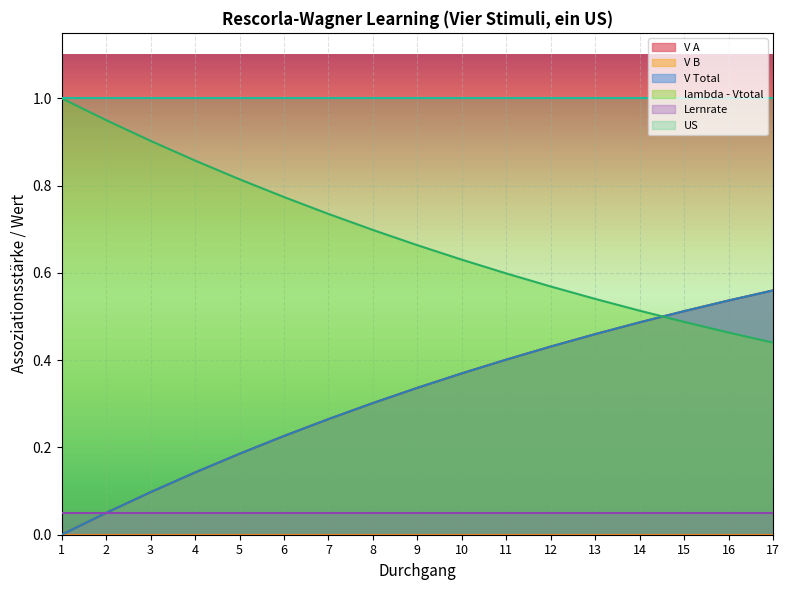

What is the difference between the highest and lowest values at 13?

1.0